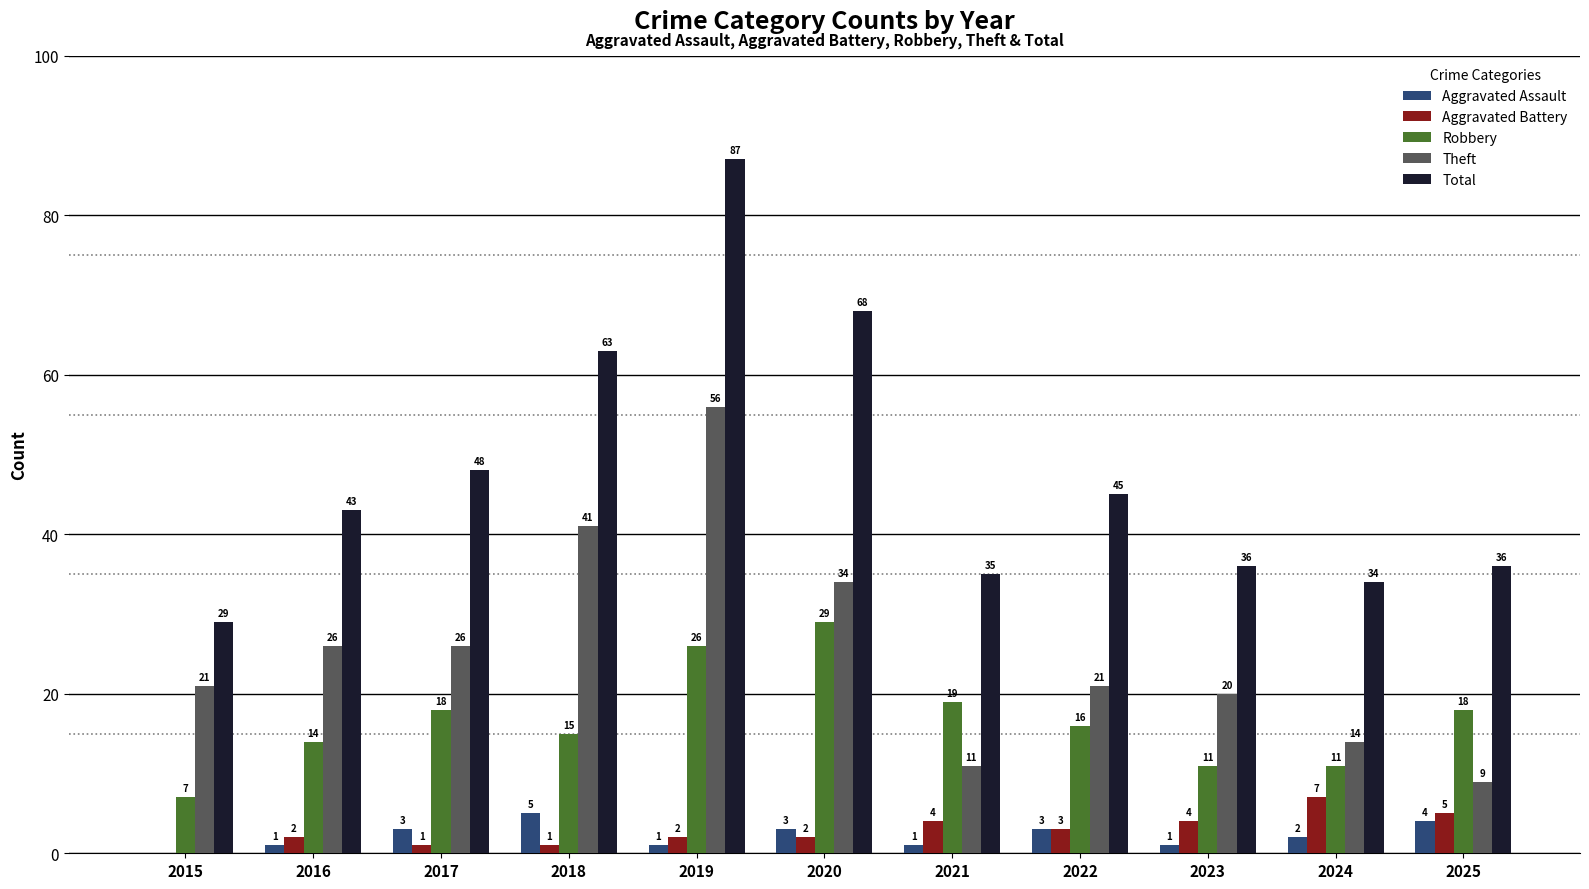

Is the value of Theft at 2016 greater than the value of Aggravated Battery at 2018?

Yes